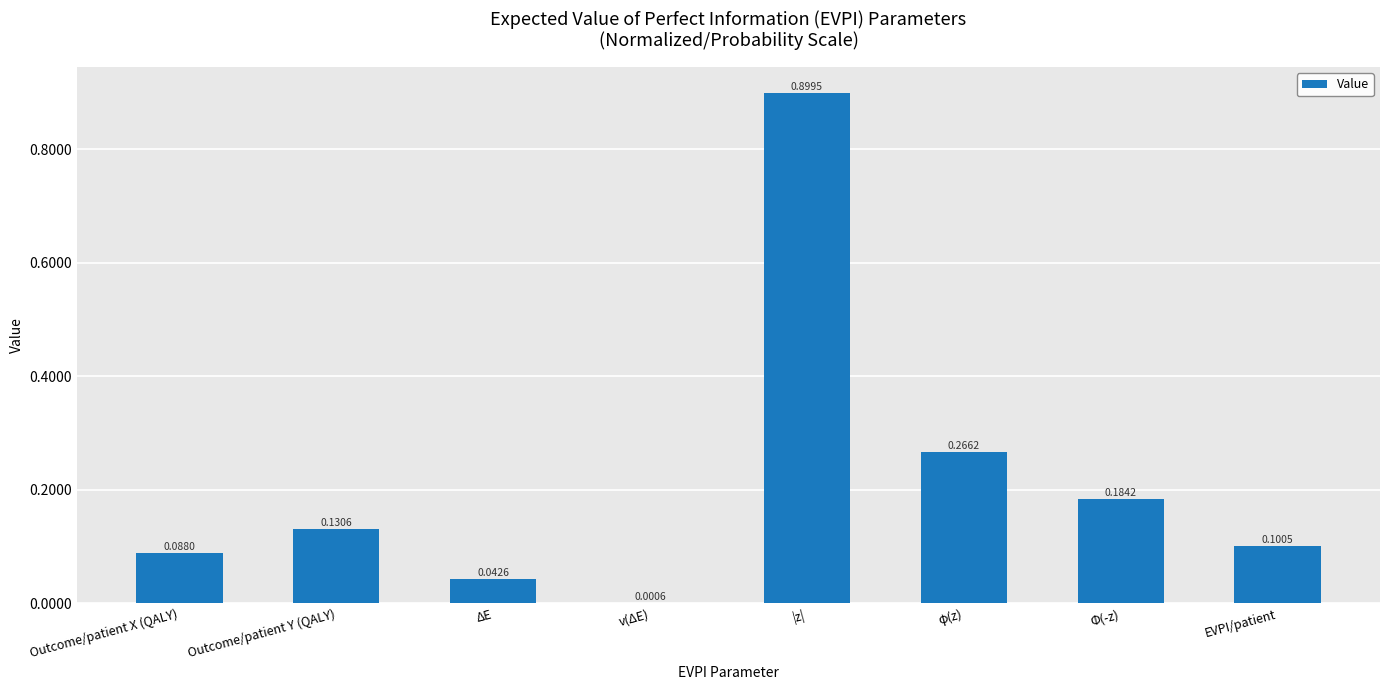

Where is the data nearest to the value 0?

v(ΔE)